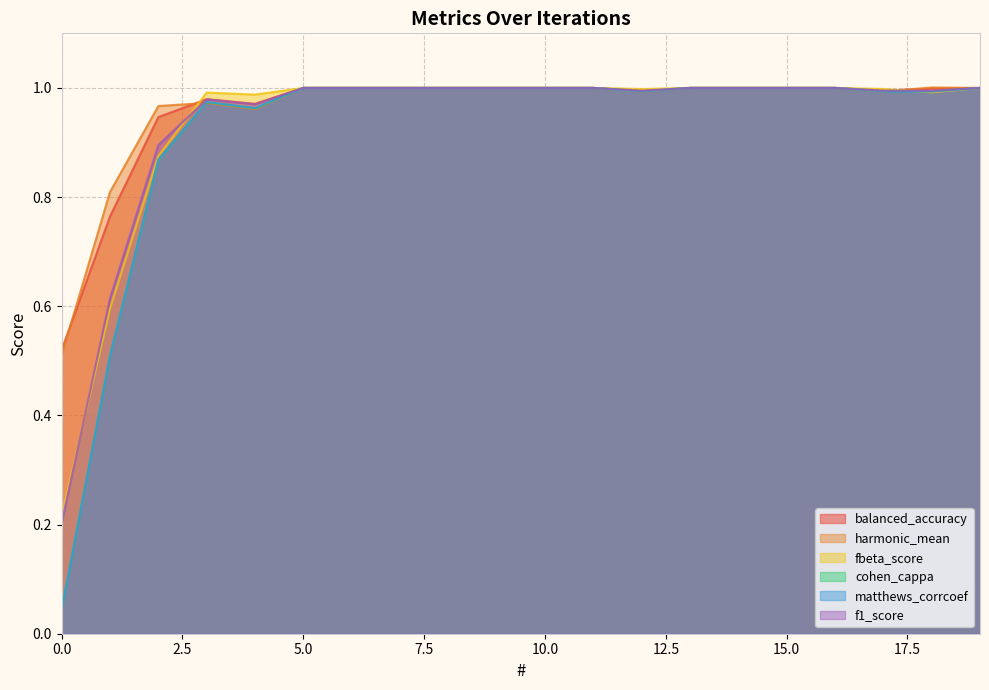

Which series has the widest spread of values?

cohen_cappa